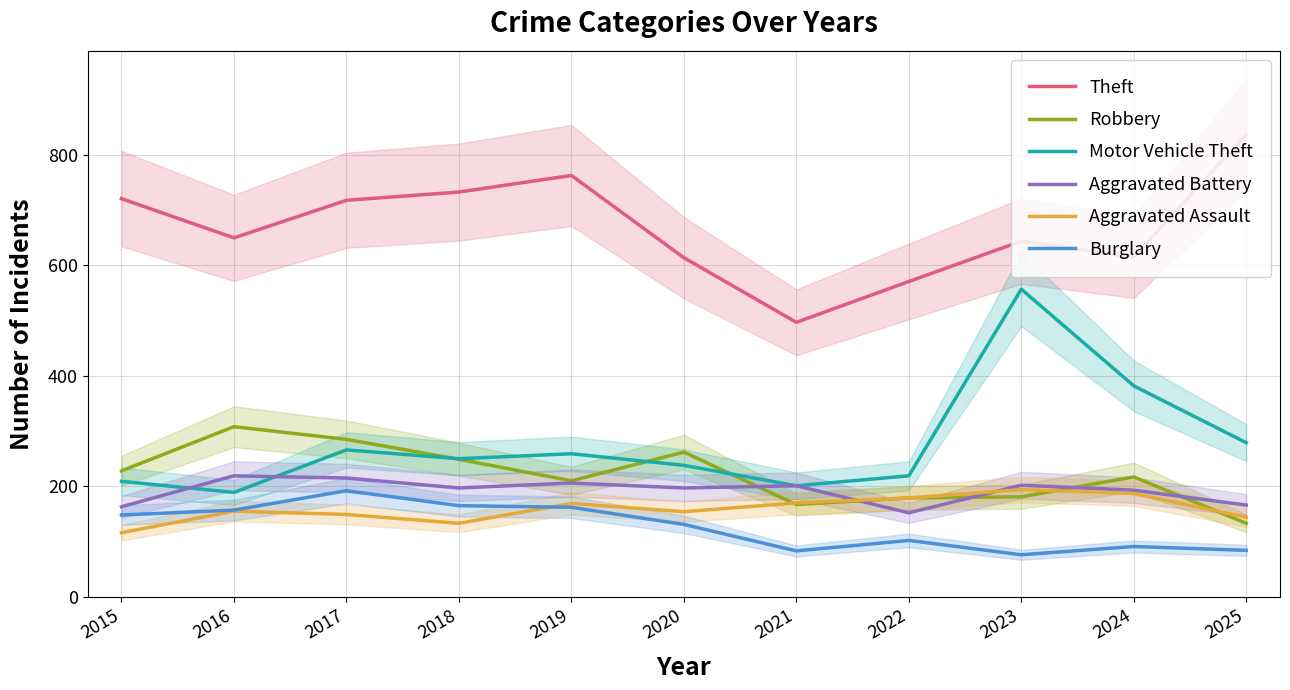

True or false: Robbery and Theft intersect in this chart.

False